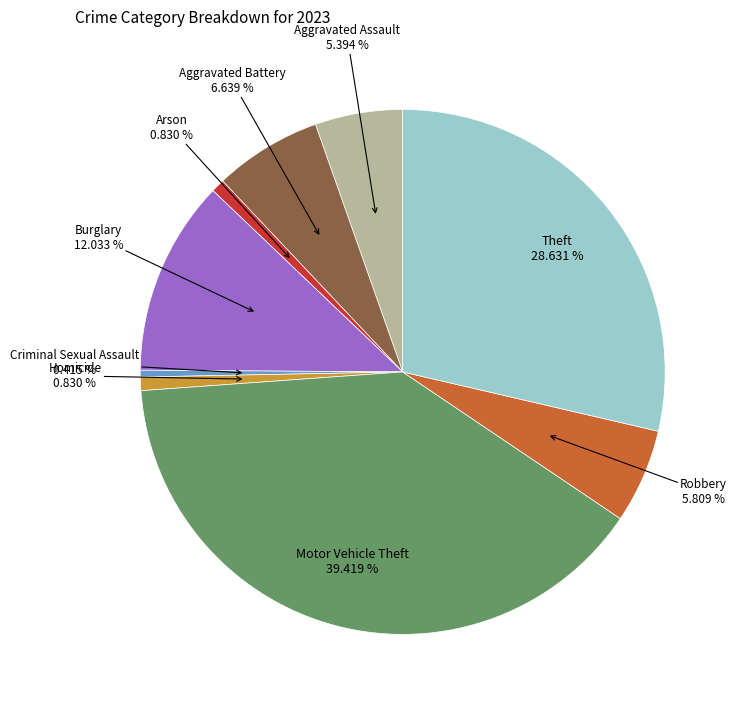

Is there a majority slice in this chart?

No